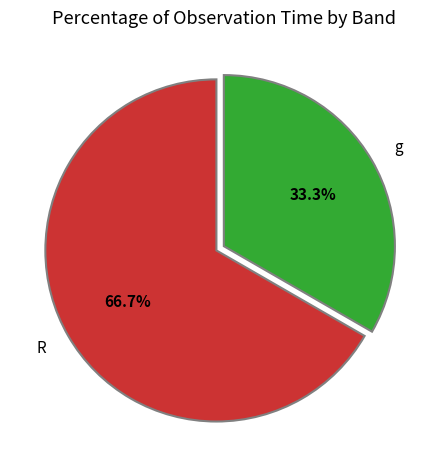

Between R and g, which is larger?

R